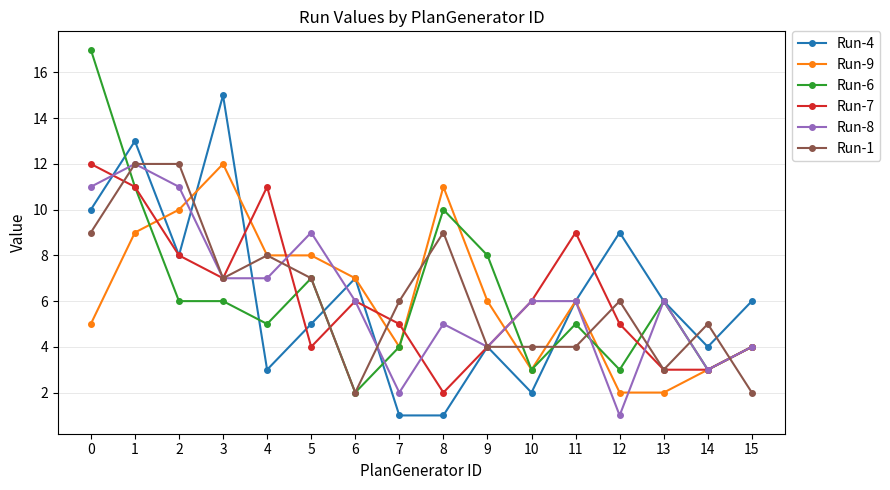

What is the difference between the maximum and second lowest values in the Run-1 series?

10